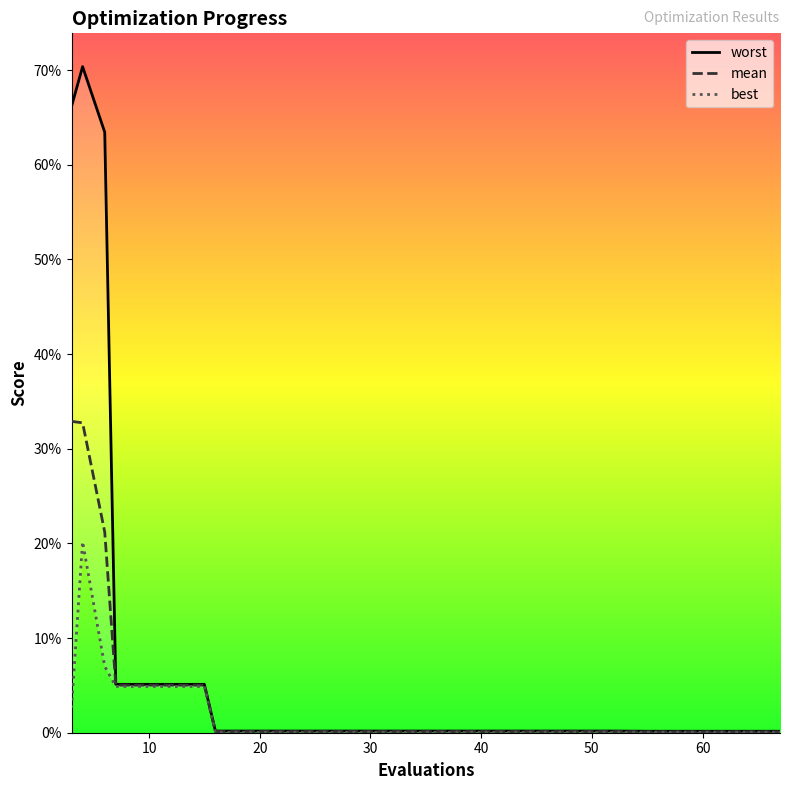

What are all the series names shown in the legend?

worst, mean, best